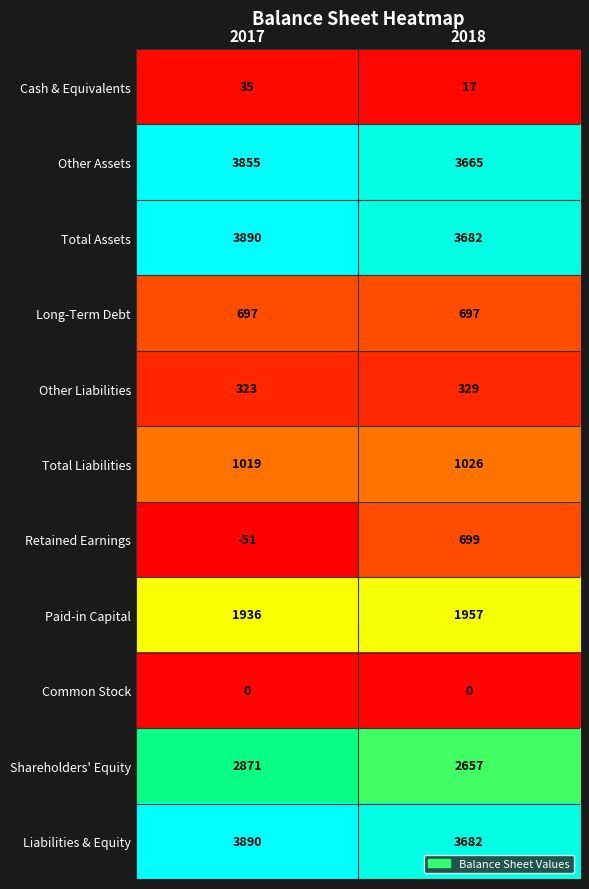

Rank the categories by Liabilities & Equity value from lowest to highest.

2018, 2017